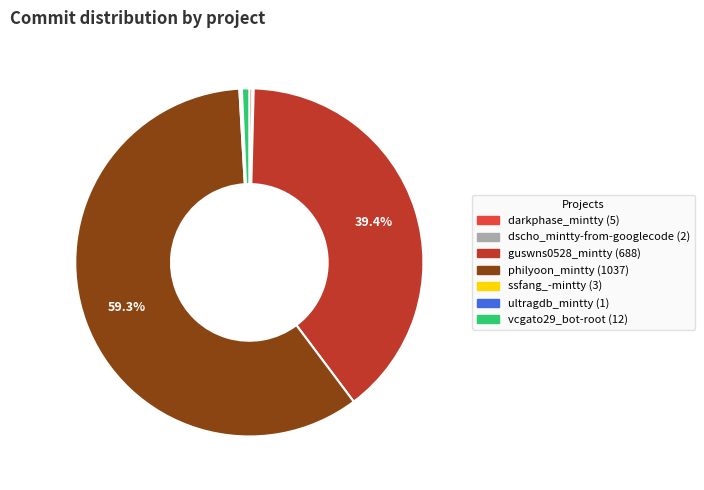

Is there a majority slice in this chart?

Yes